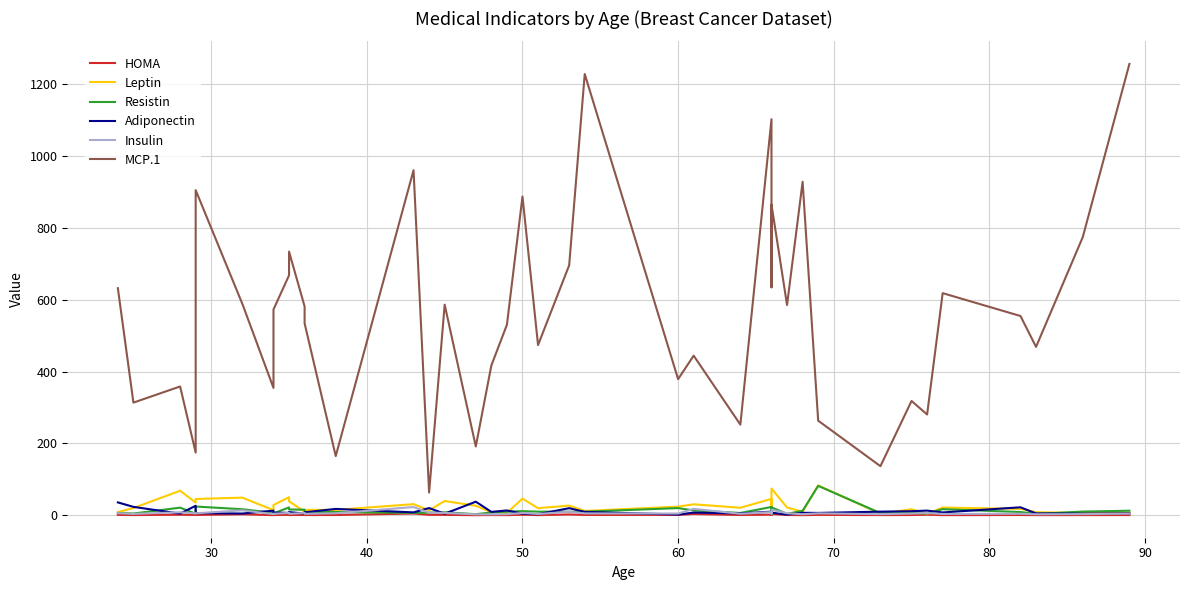

How many data points in Adiponectin are above 8?

20